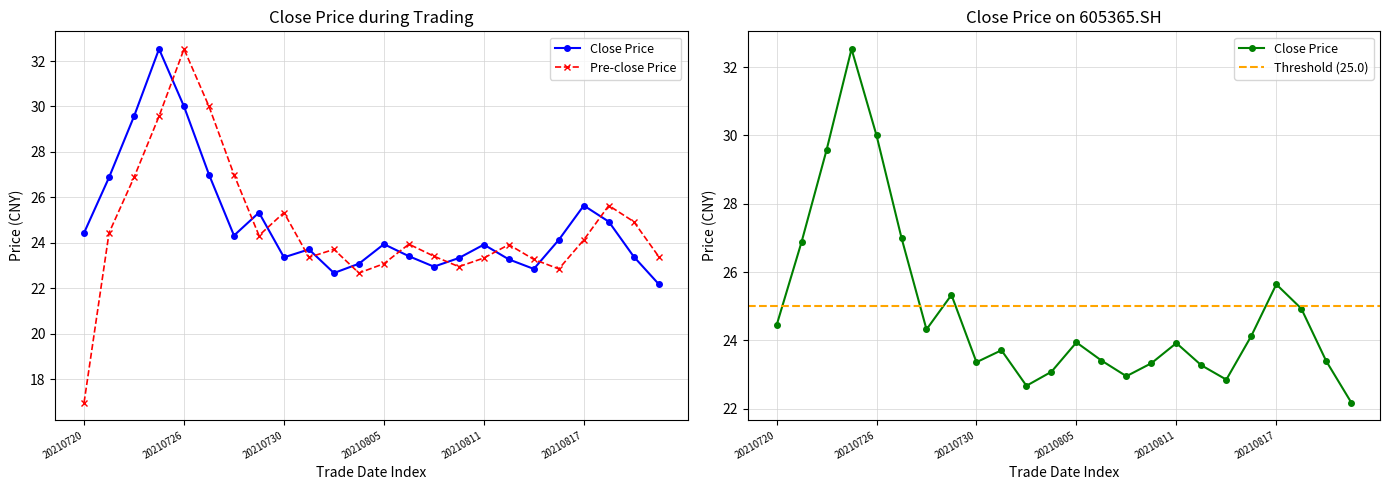

How many data points in close are above 23?

20